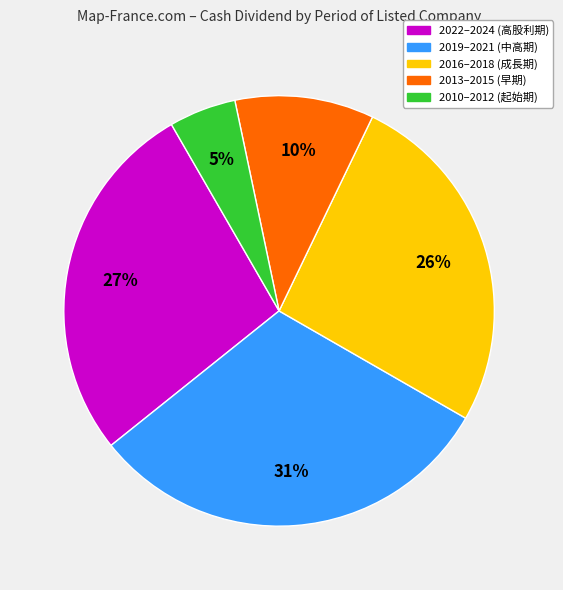

Is there any slice that represents more than half of the pie?

No